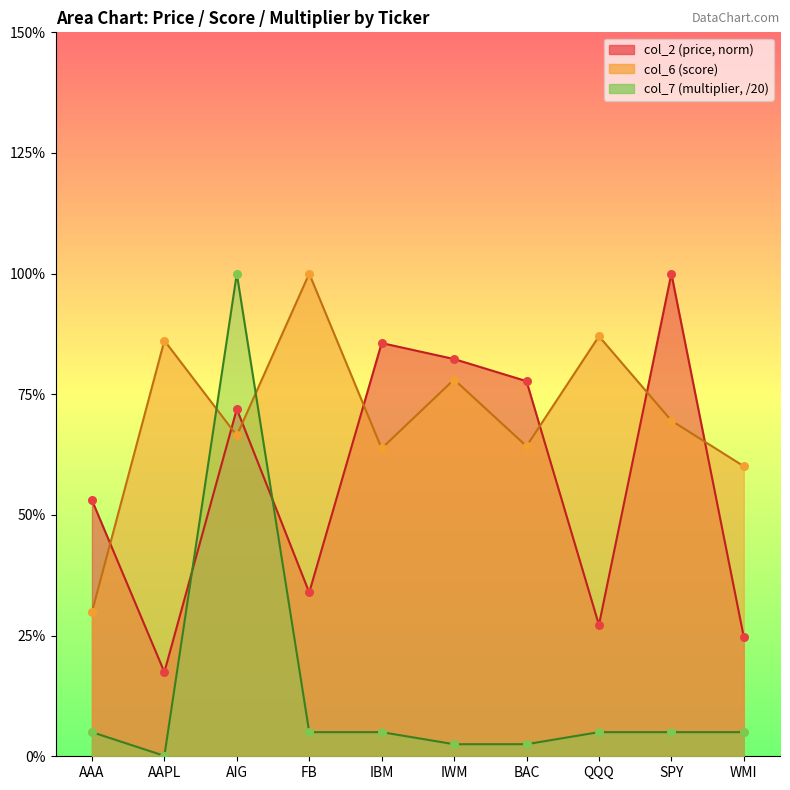

Is the value of col_6 at QQQ greater than the value of col_2 at AIG?

Yes